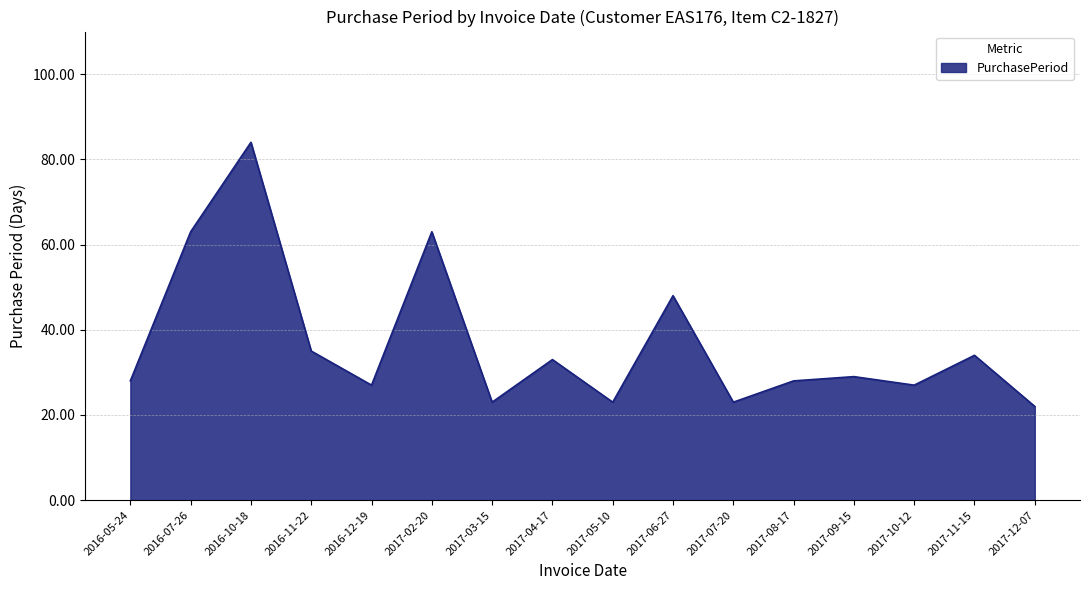

Reading left to right, what are all the values shown in this chart?

2016-05-24=28	2016-07-26=63	2016-10-18=84	2016-11-22=35	2016-12-19=27	2017-02-20=63	2017-03-15=23	2017-04-17=33	2017-05-10=23	2017-06-27=48	2017-07-20=23	2017-08-17=28	2017-09-15=29	2017-10-12=27	2017-11-15=34	2017-12-07=22